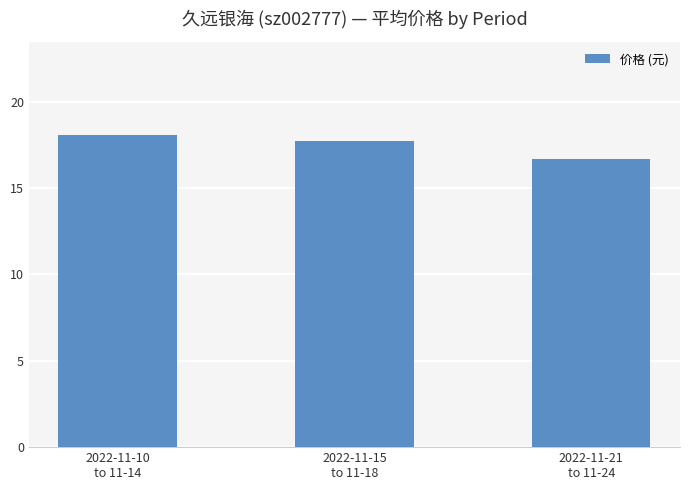

What is the difference between the values at 2022-11-21
to 11-24 and 2022-11-10
to 11-14?

1.4